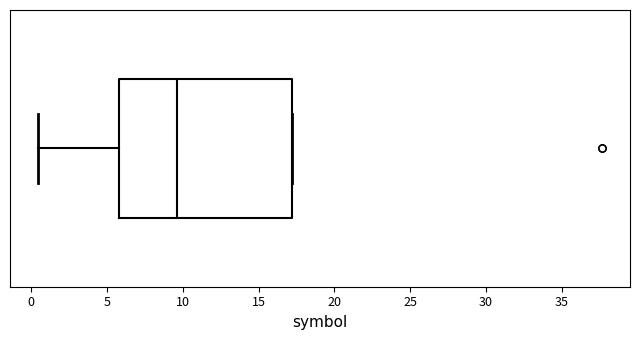

Read this box plot against the x-axis: the position of the median line, the range covered by the box, and the ends of both whiskers. The values are not printed on the chart, so give them approximately, as read against the axis.

median 9.5, box 6.0 to 17.0, whiskers 0.5 to 17.0